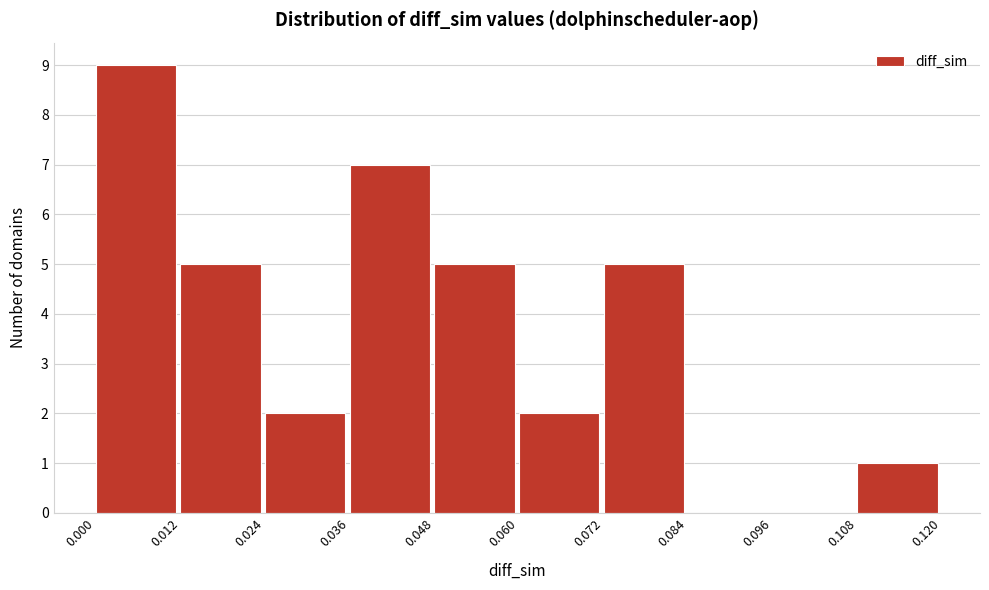

Reading left to right, transcribe this chart: for each bar, give the range it covers on the x-axis and its height. The values are not printed on the chart, so give them approximately, as read against the axis.

0.000 to 0.012: 9
0.012 to 0.024: 5
0.024 to 0.036: 2
0.036 to 0.048: 7
0.048 to 0.060: 5
0.060 to 0.072: 2
0.072 to 0.084: 5
0.084 to 0.096: 0
0.096 to 0.108: 0
0.108 to 0.120: 1